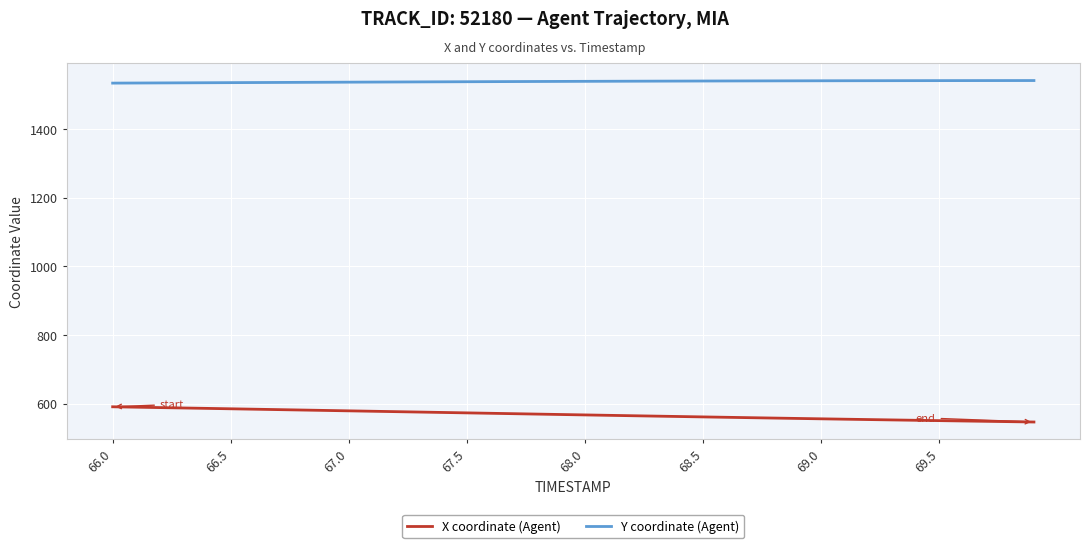

True or false: Y coordinate (Agent) and X coordinate (Agent) intersect in this chart.

False